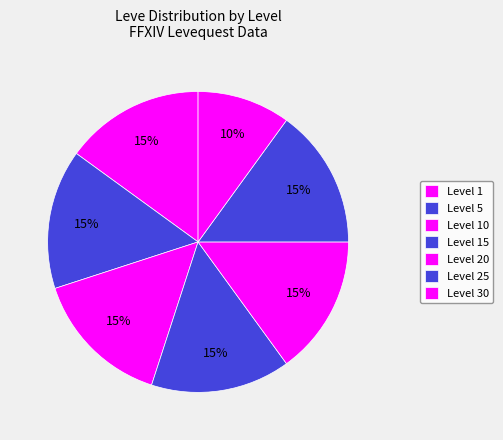

How many slices are in this pie chart?

7